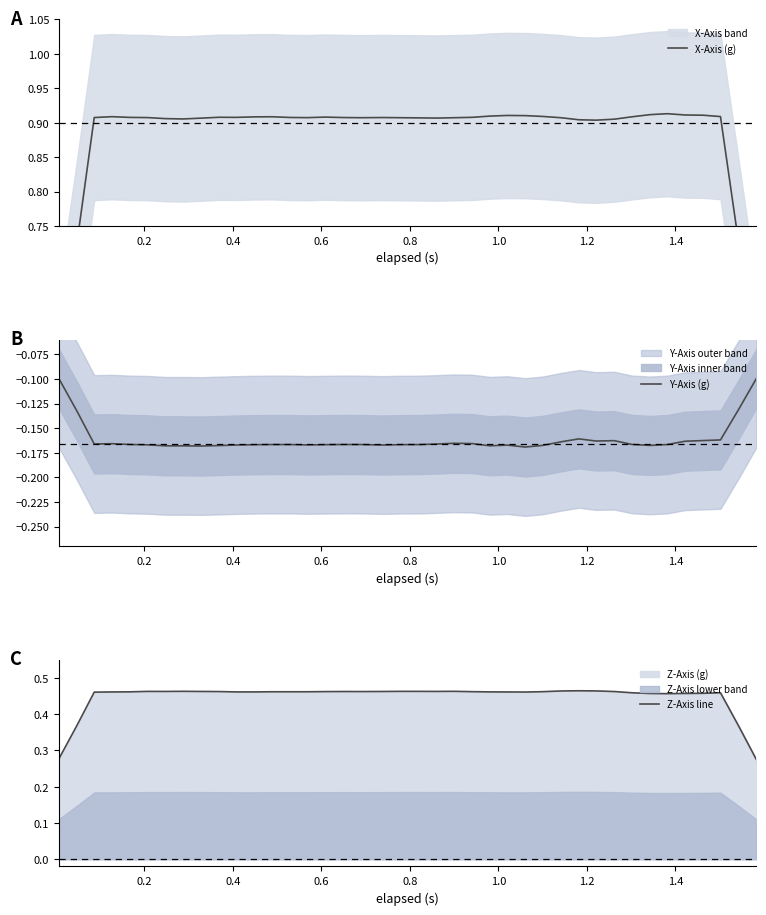

True or false: X-Axis (g) and Z-Axis line cross at least once.

False